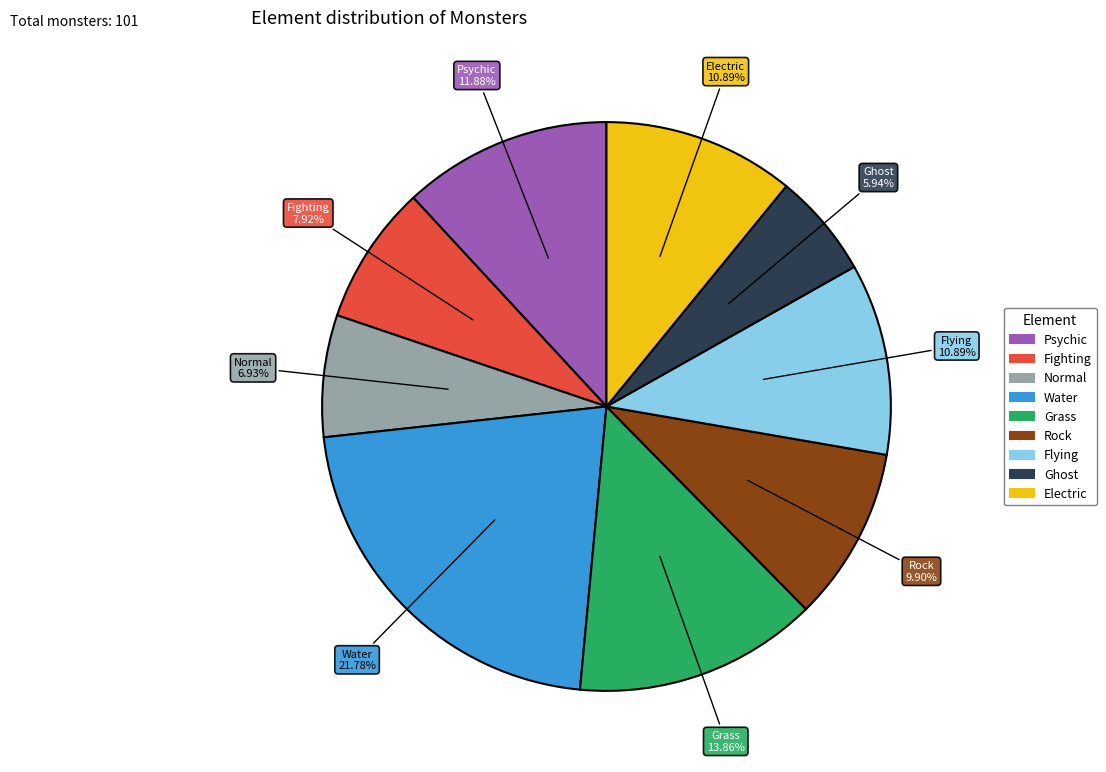

Count the number of slices in the pie.

9